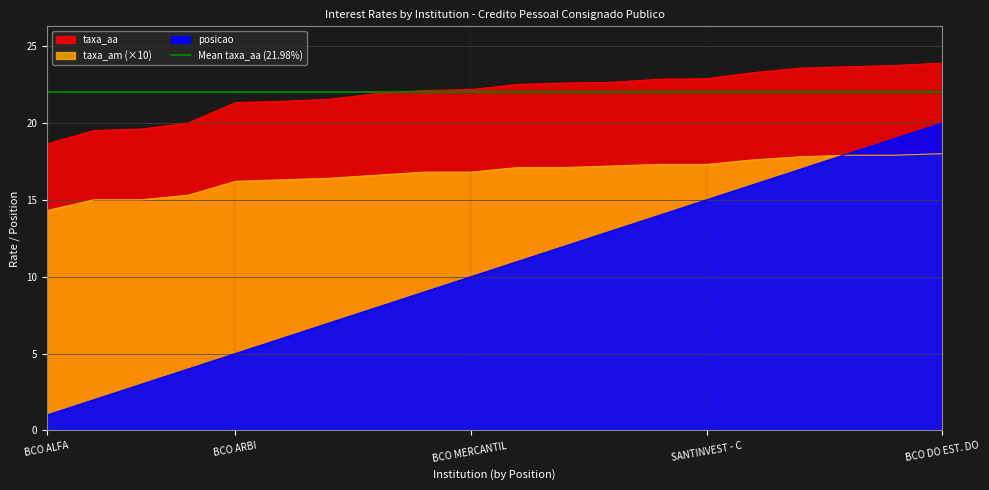

What is the maximum value for posicao?

20.0